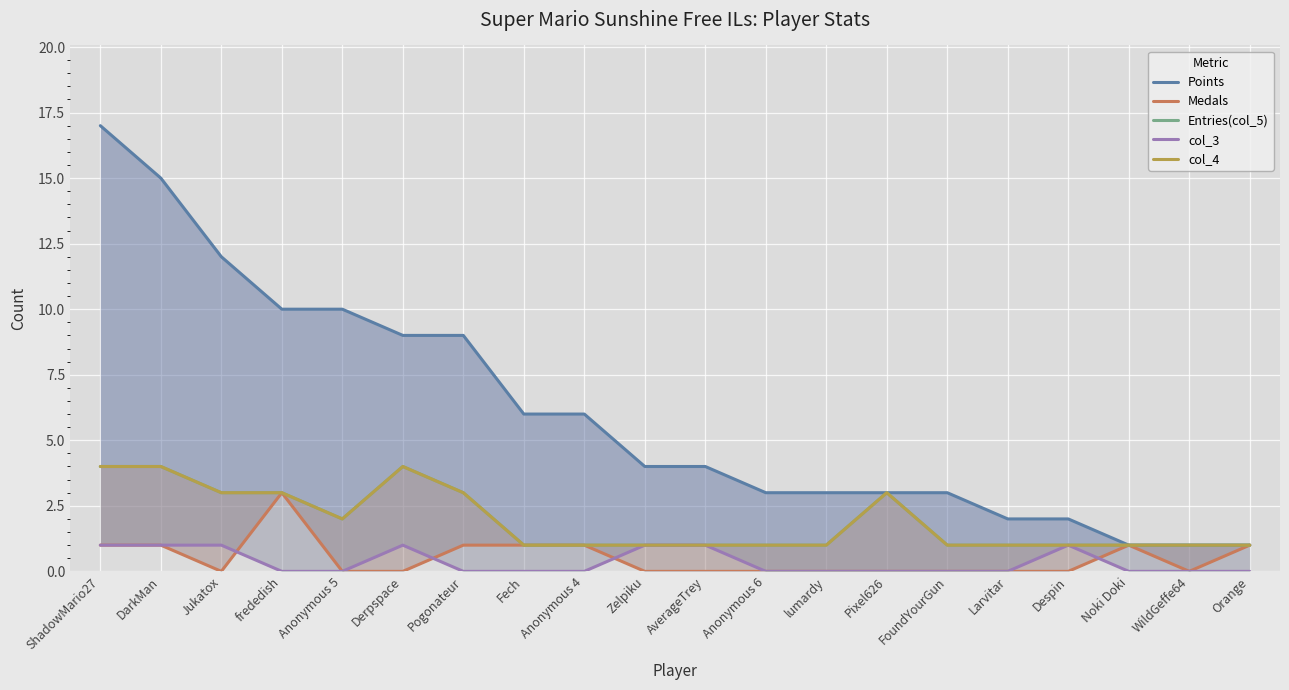

What is the average value of the col_4 series?

2